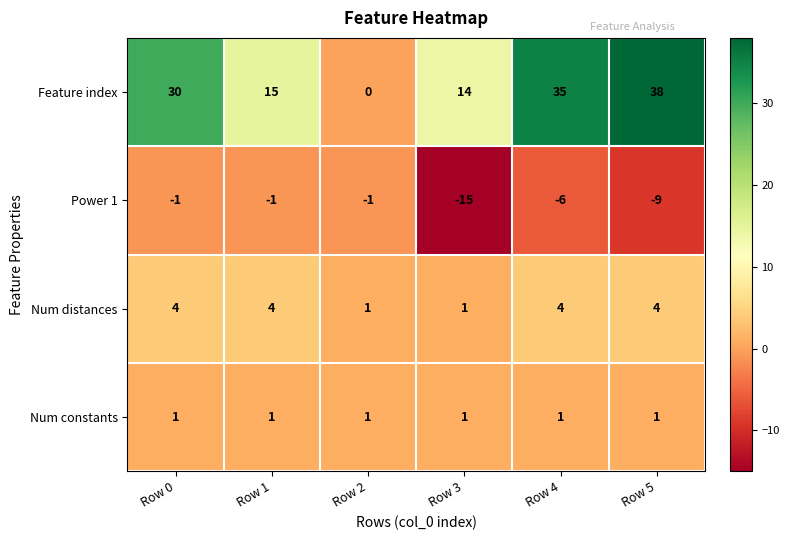

Which series has the widest spread of values?

Feature index